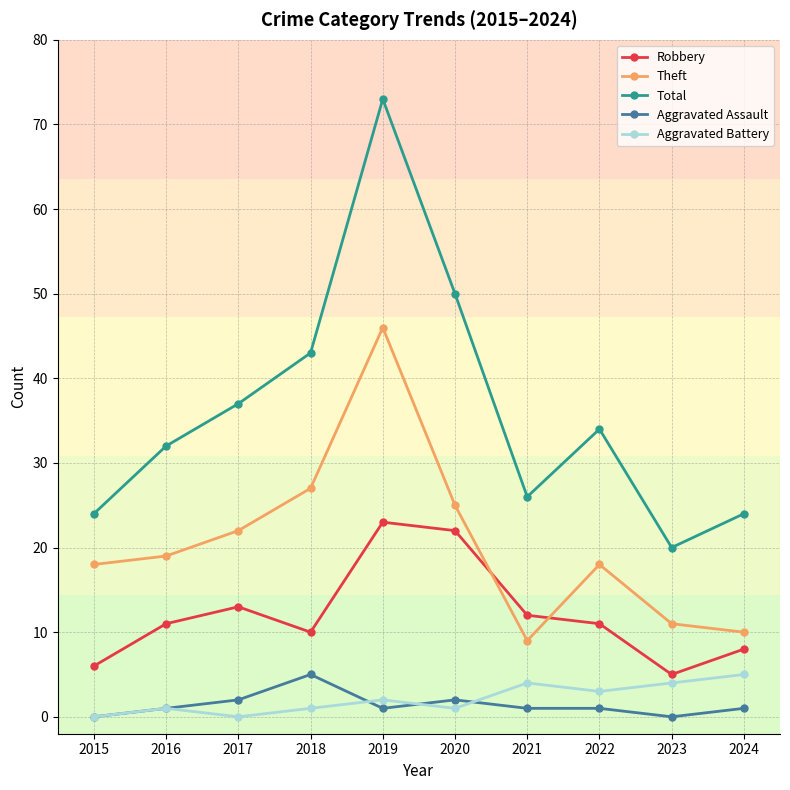

What is the value of the Aggravated Assault point at the 5th from the left?

1